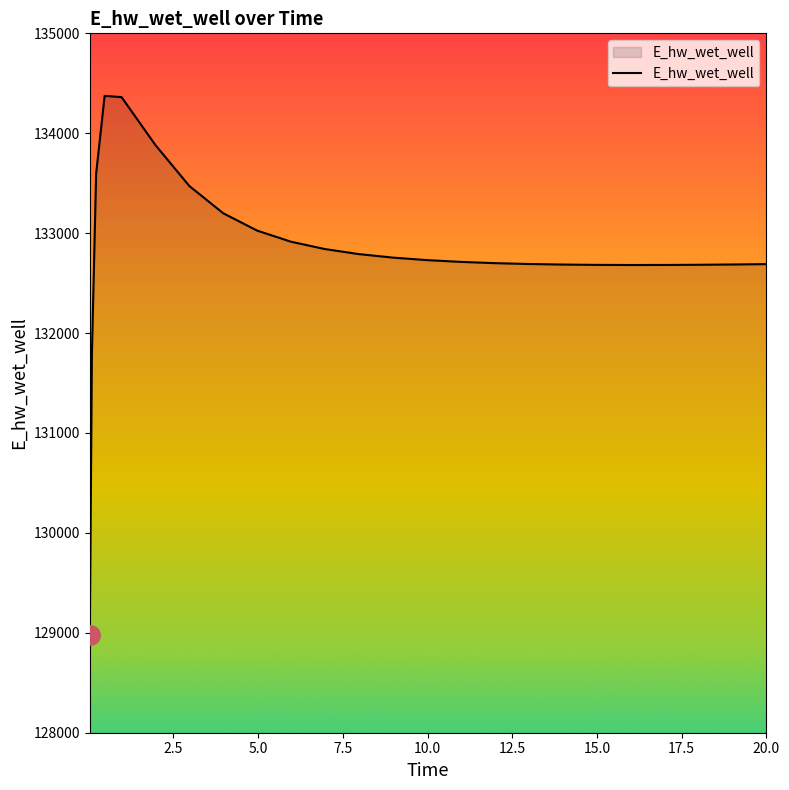

What is the difference between the maximum and minimum values?

5398.3